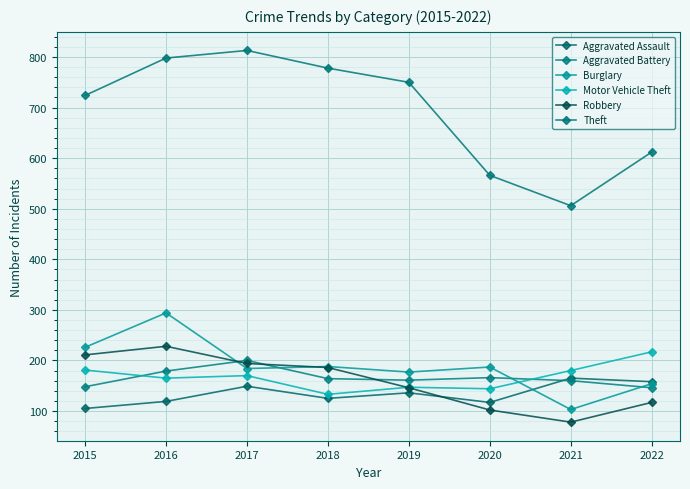

What is the spread (max minus min) of values at 2022?

495